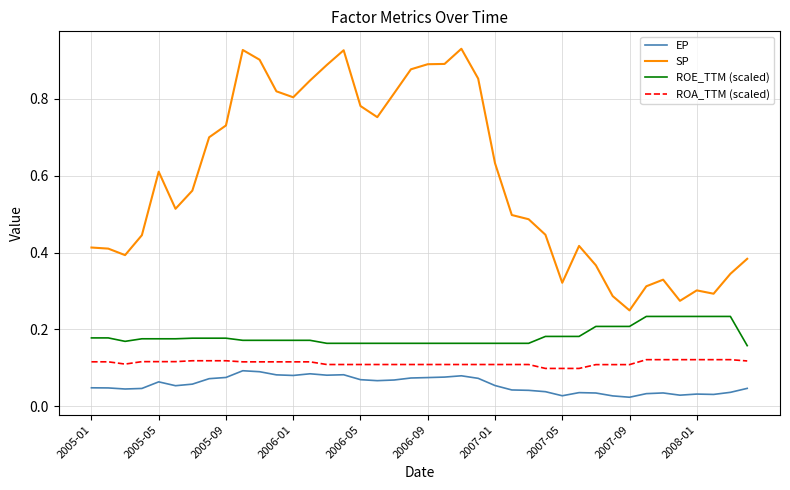

Which series has the largest total across all categories?

SP